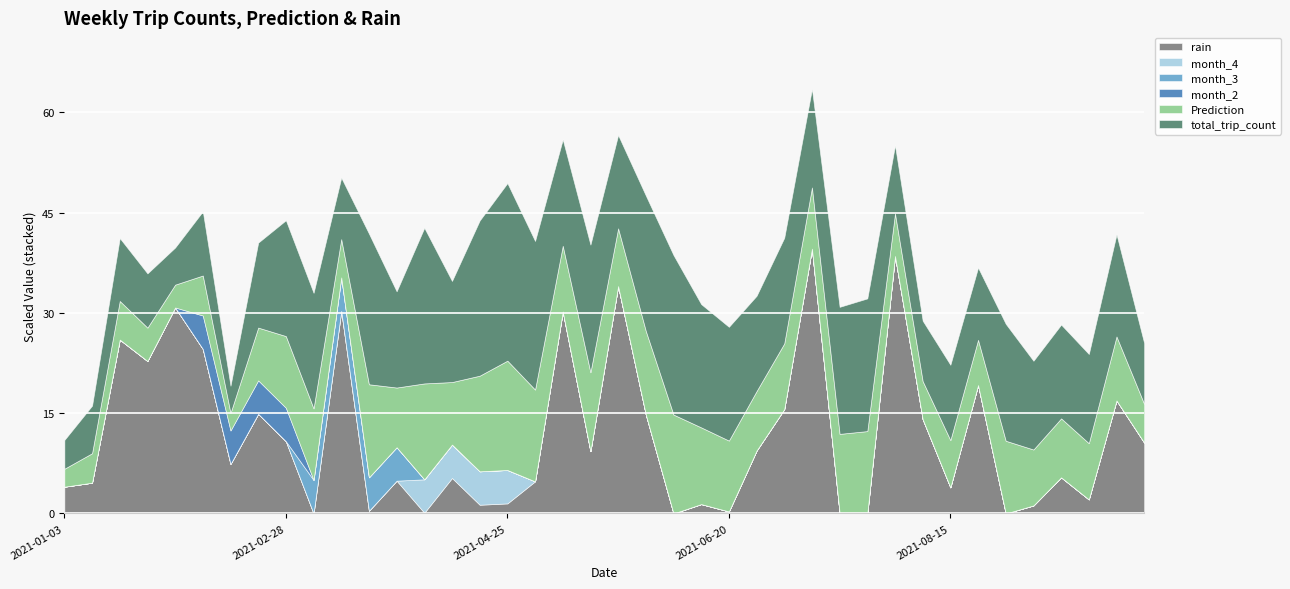

What is the maximum value for rain?

39.6